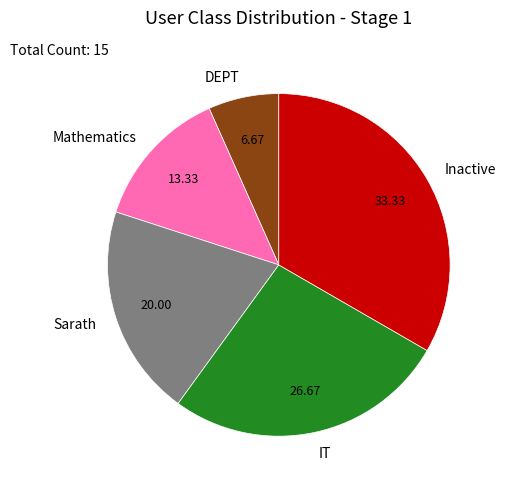

Do Mathematics and DEPT together represent more than half of the pie?

No